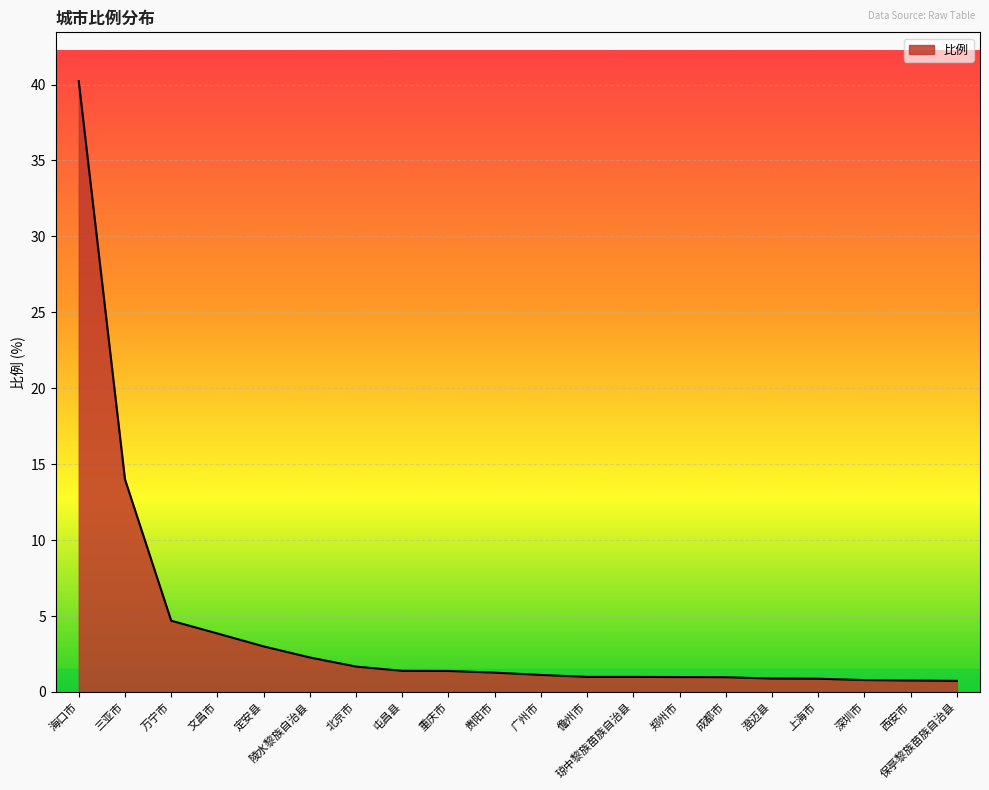

The chart shows a value of 1.4 at 屯昌县. True or false?

True